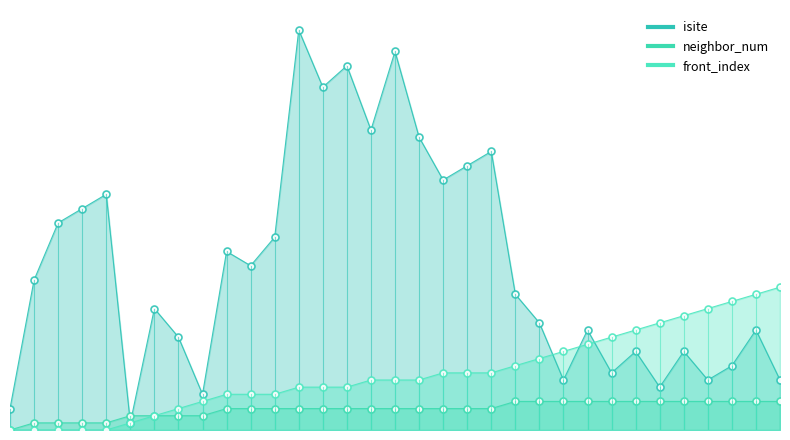

Which series changed the most between 10 and 25?

isite